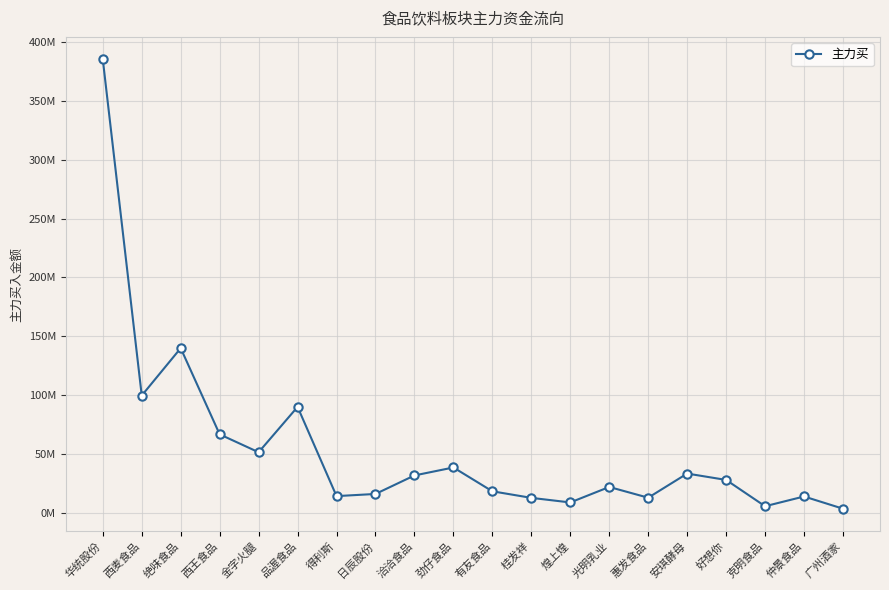

Does the chart have visible grid lines?

Yes